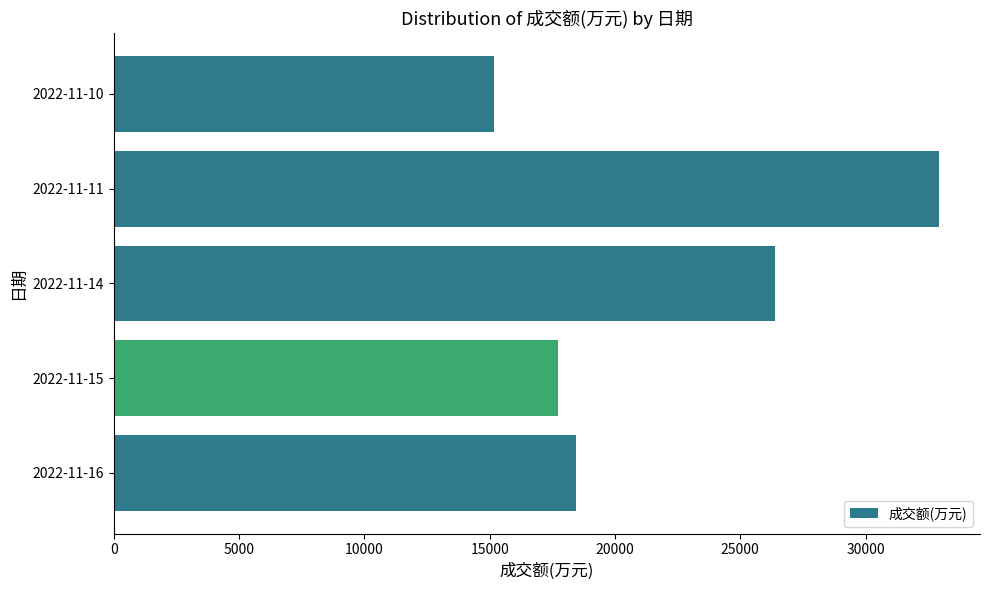

At which label is the value closest to 24038?

2022-11-14